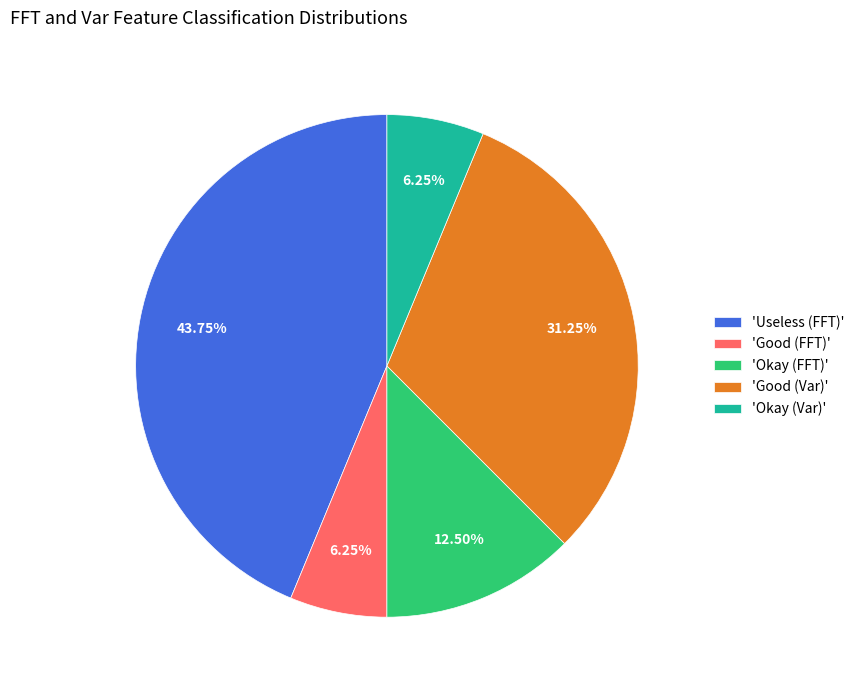

Approximately how many times larger is the value at 'Good (Var)' compared to 'Okay (FFT)'?

2.5